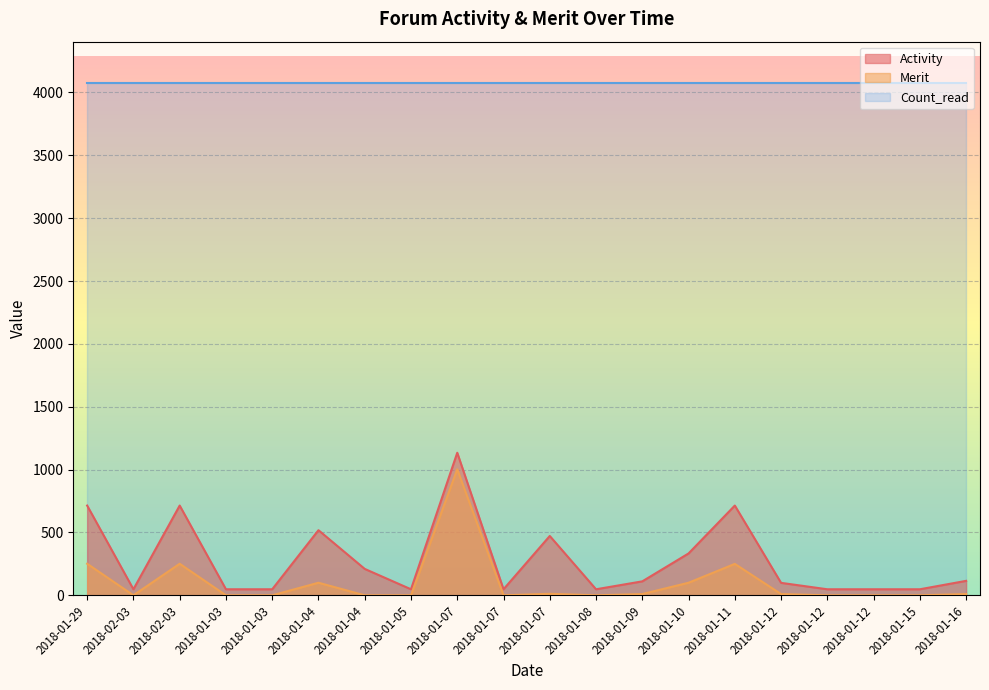

Which category has the lowest value in the Activity series?

2018-02-03